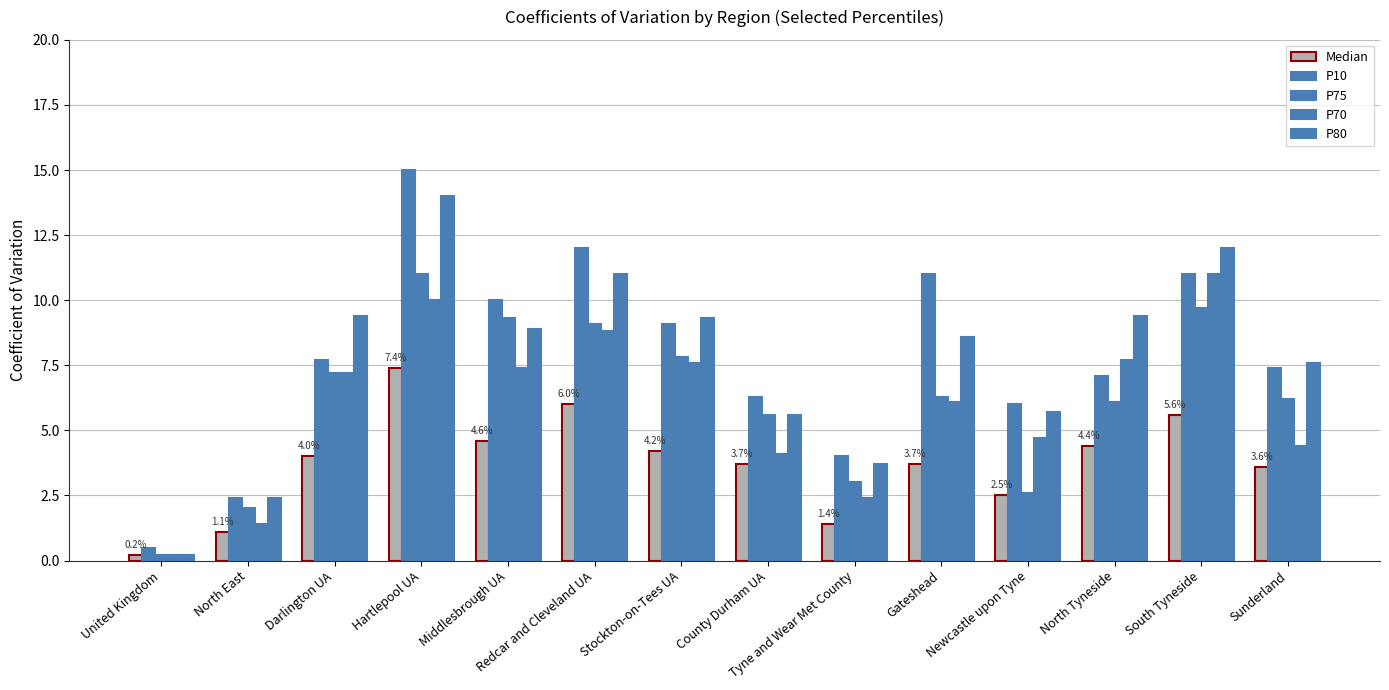

How many categories are shown in the chart?

14